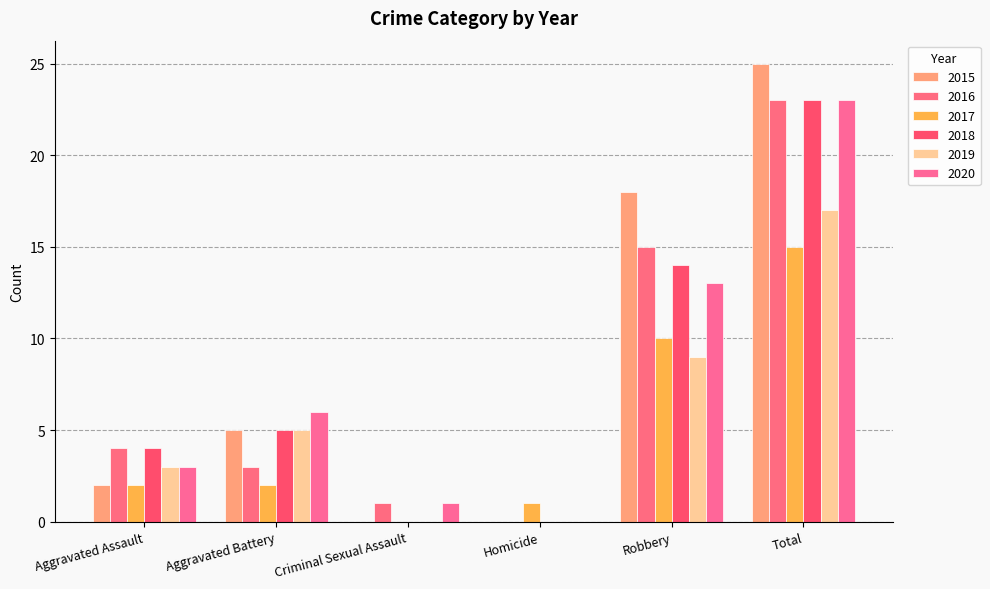

At how many categories does at least one series exceed 6?

2